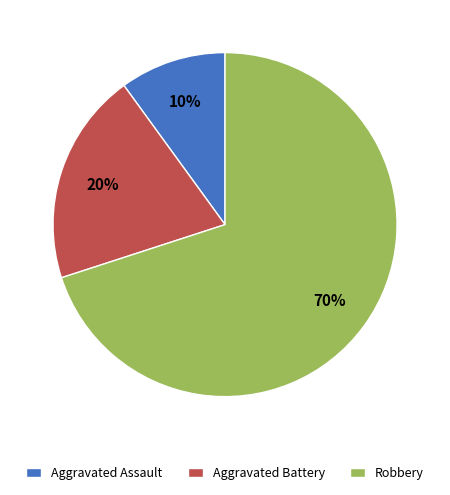

Count the number of slices in the pie.

3